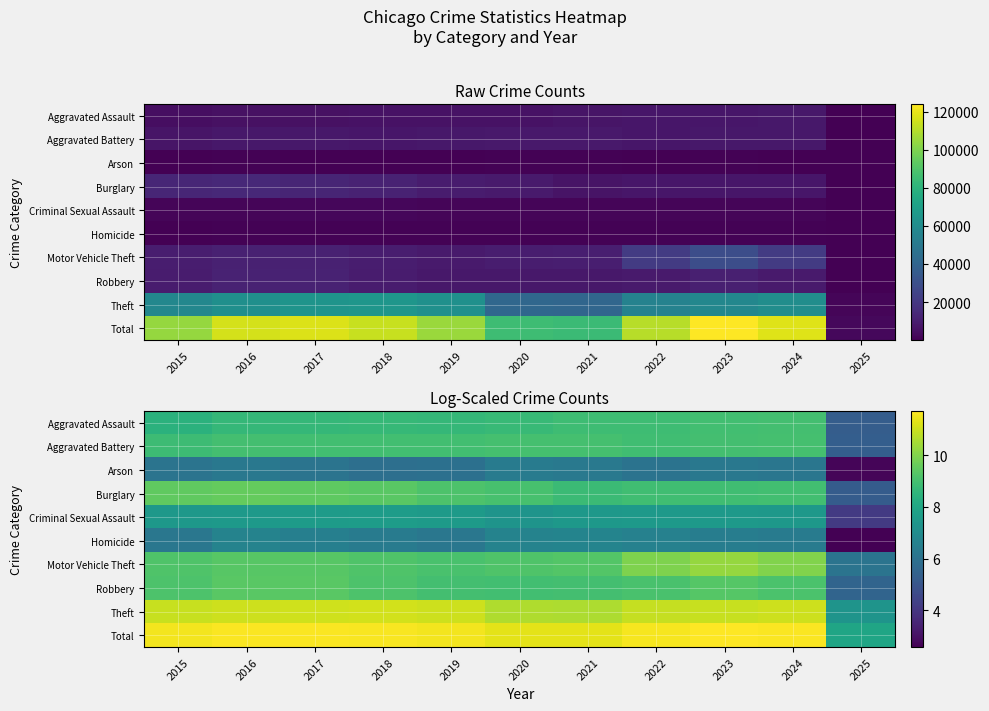

What is the spread (max minus min) of values at 2022?

5.6